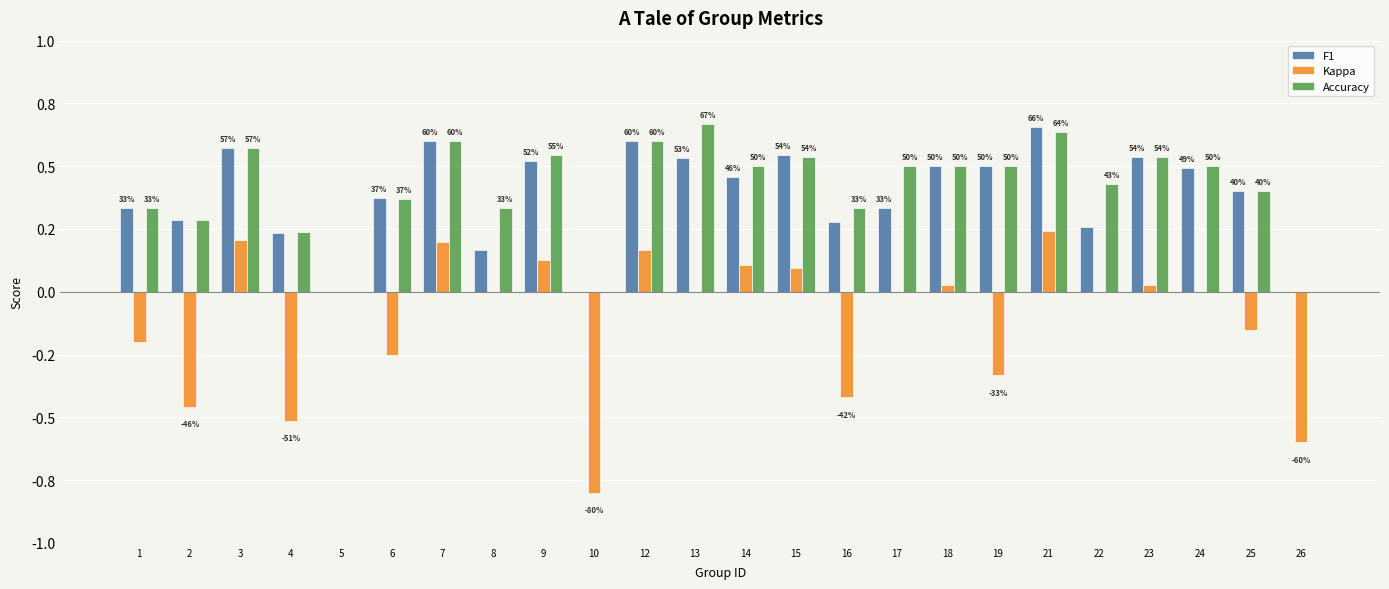

Reading left to right, list all the values displayed in this chart.

F1: 0.3	0.3	0.6	0.2	0.0	0.4	0.6	0.2	0.5	0.0	0.6	0.5	0.5	0.5	0.3	0.3	0.5	0.5	0.7	0.3	0.5	0.5	0.4	0.0
Kappa: -0.2	-0.5	0.2	-0.5	0.0	-0.3	0.2	0.0	0.1	-0.8	0.2	0.0	0.1	0.1	-0.4	0.0	0.0	-0.3	0.2	0.0	0.0	0.0	-0.2	-0.6
Accuracy: 0.3	0.3	0.6	0.2	0.0	0.4	0.6	0.3	0.5	0.0	0.6	0.7	0.5	0.5	0.3	0.5	0.5	0.5	0.6	0.4	0.5	0.5	0.4	0.0